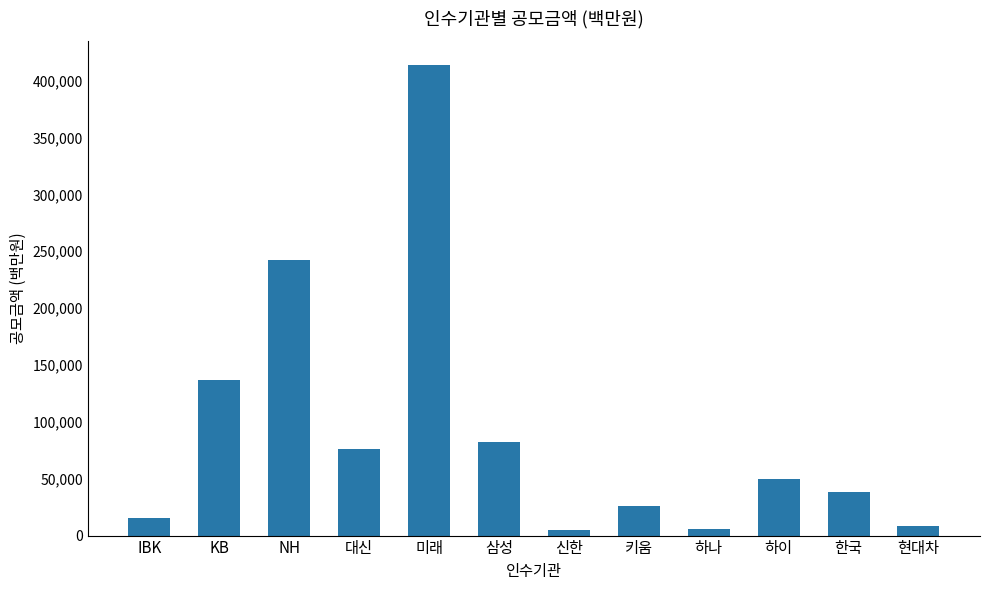

What is the label of the 10th bar from the left?

하이